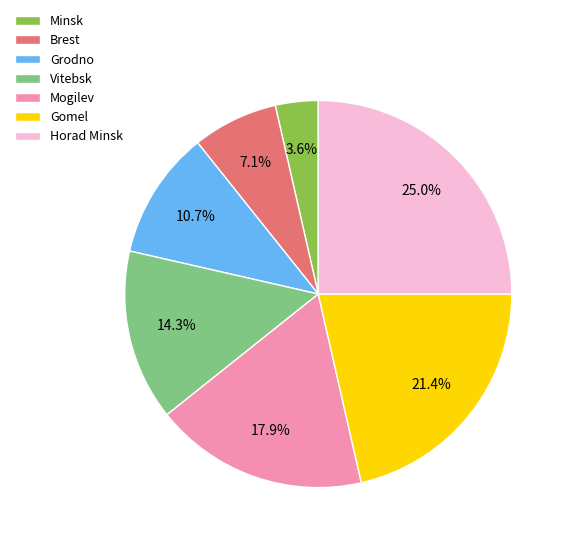

To the nearest percent, what portion does Brest represent?

7%